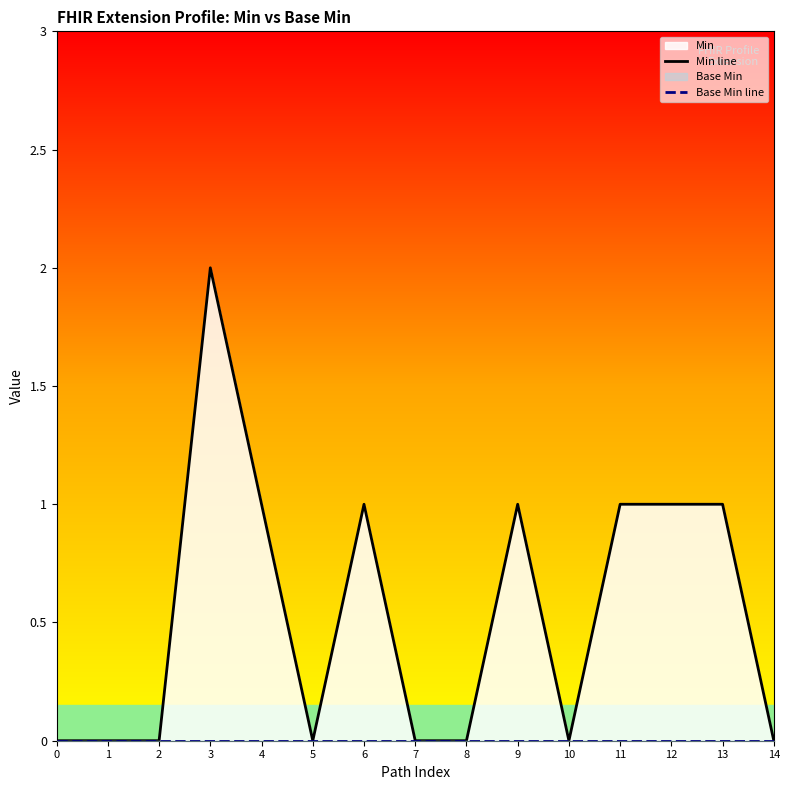

The value of Base Min line at 0 is 0. True or false?

True